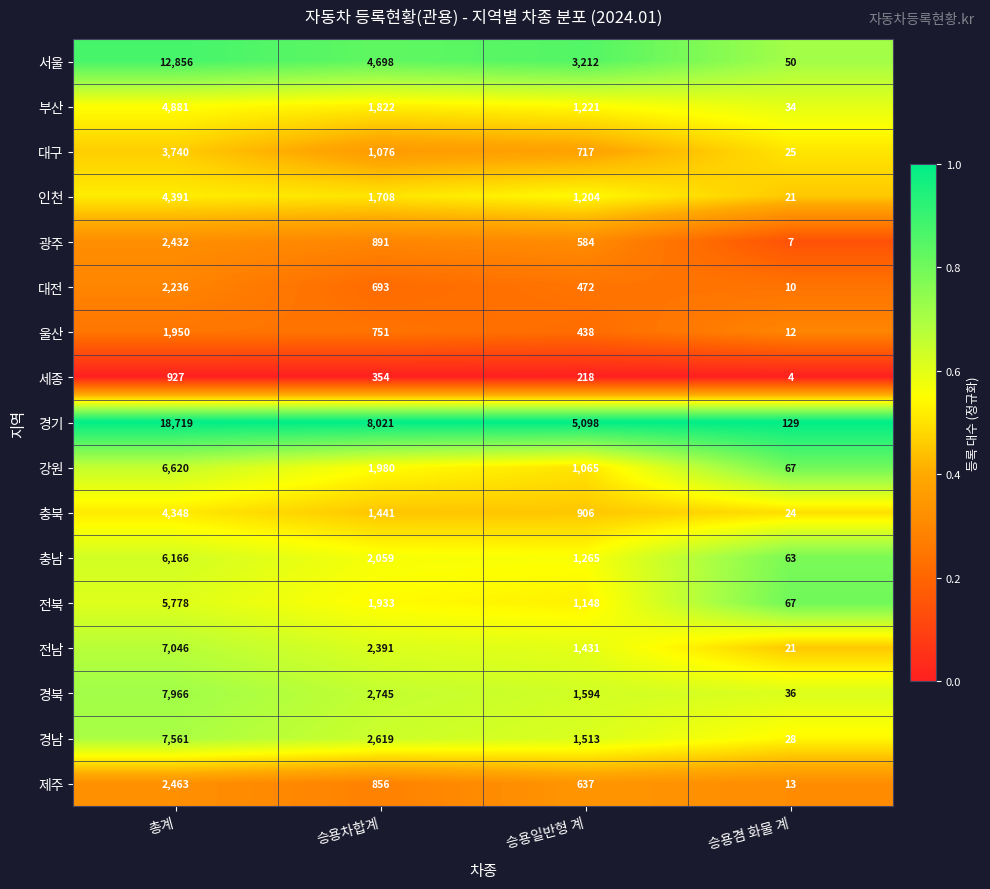

Where does the 전남 series first go above 2391?

총계